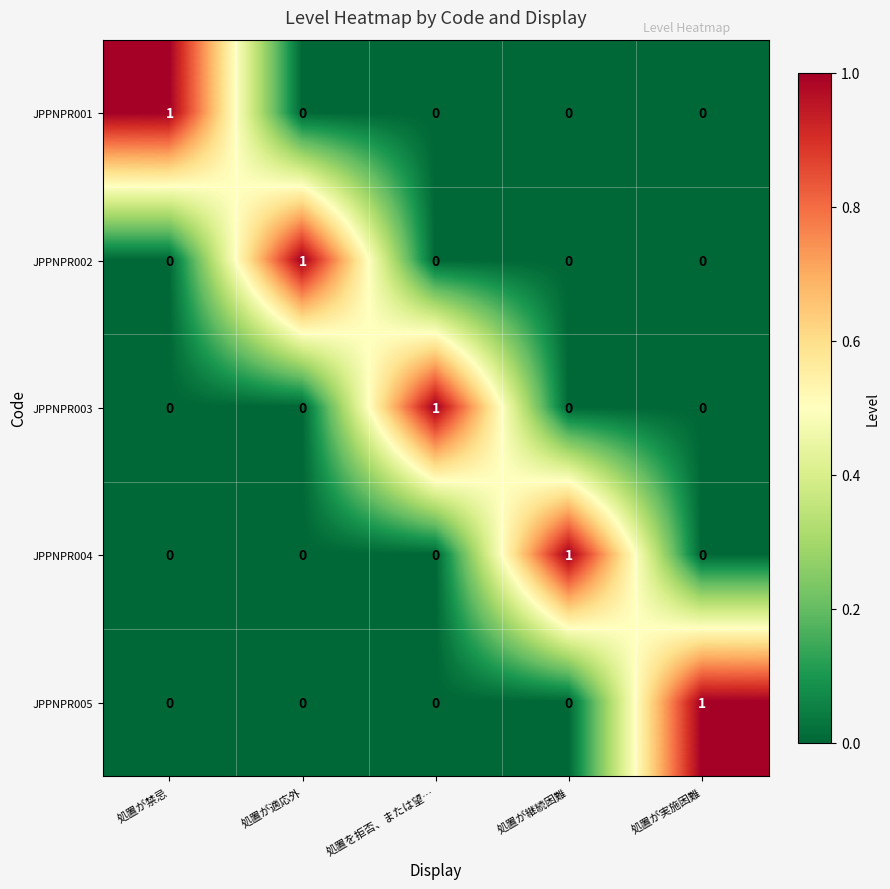

At how many categories does at least one series exceed 0?

5